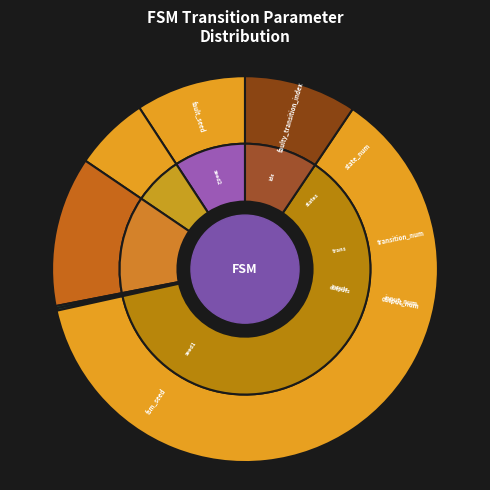

How many segments does this pie chart have?

7